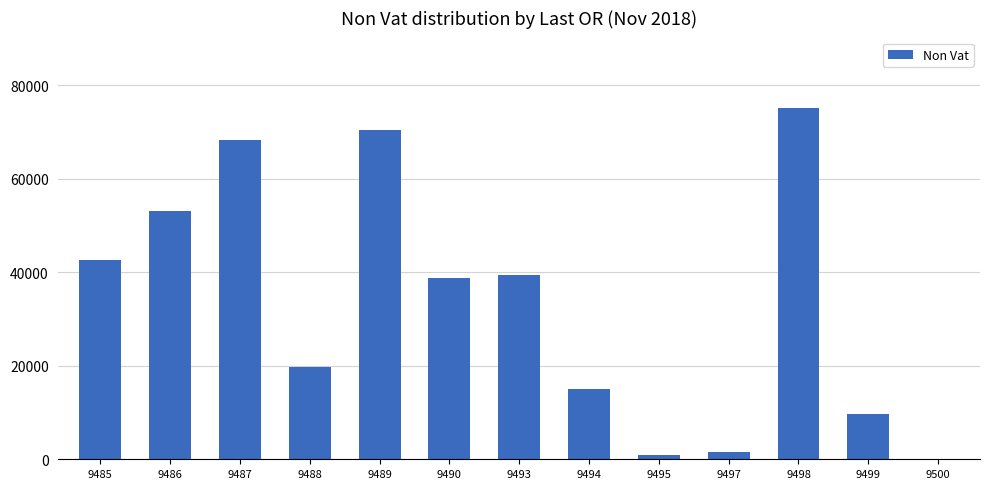

Count the number of categories in the chart.

13